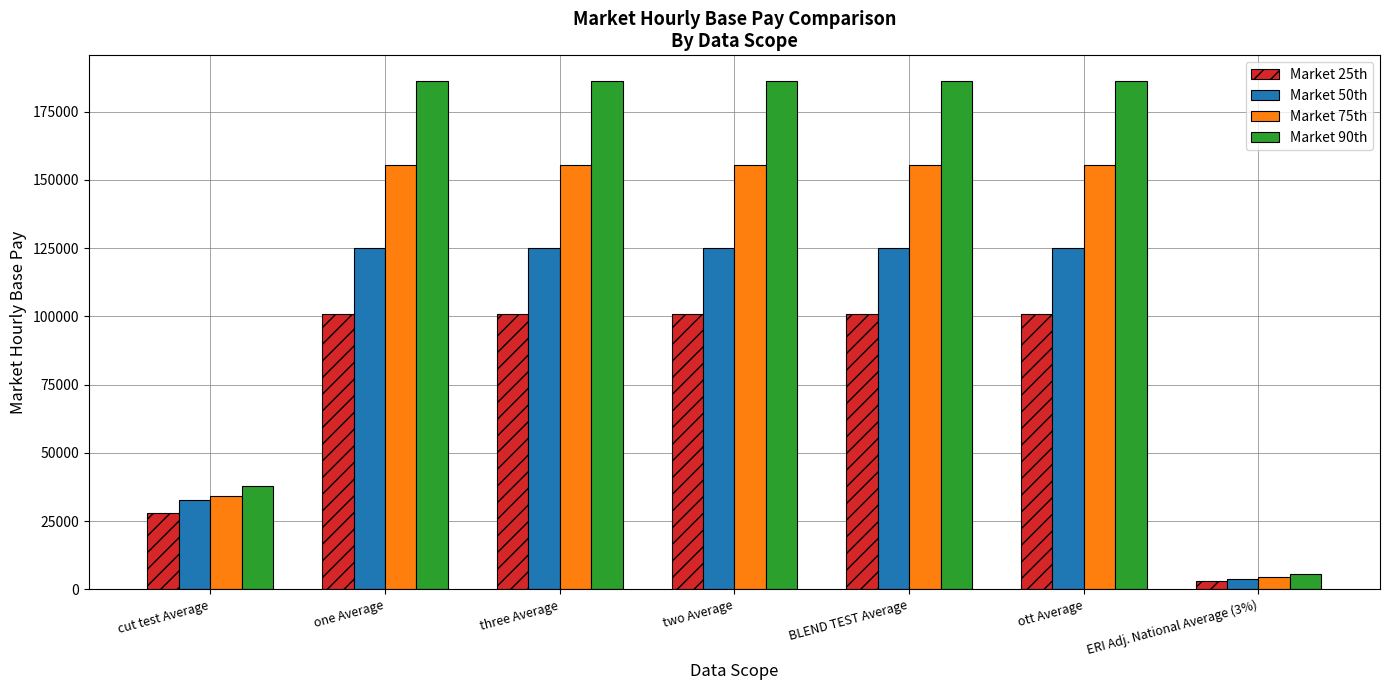

Reading left to right, transcribe all the data shown in this chart.

Market 25th: cut test Average=27927.3	one Average=100867.3	three Average=100867.3	two Average=100867.3	BLEND TEST Average=100867.3	ott Average=100867.3	ERI Adj. National Average (3%)=3026.0
Market 50th: cut test Average=32703.5	one Average=124930.3	three Average=124930.3	two Average=124930.3	BLEND TEST Average=124930.3	ott Average=124930.3	ERI Adj. National Average (3%)=3747.9
Market 75th: cut test Average=34218.7	one Average=155517.5	three Average=155517.5	two Average=155517.5	BLEND TEST Average=155517.5	ott Average=155517.5	ERI Adj. National Average (3%)=4665.5
Market 90th: cut test Average=37996.3	one Average=186337.5	three Average=186337.5	two Average=186337.5	BLEND TEST Average=186337.5	ott Average=186337.5	ERI Adj. National Average (3%)=5590.1